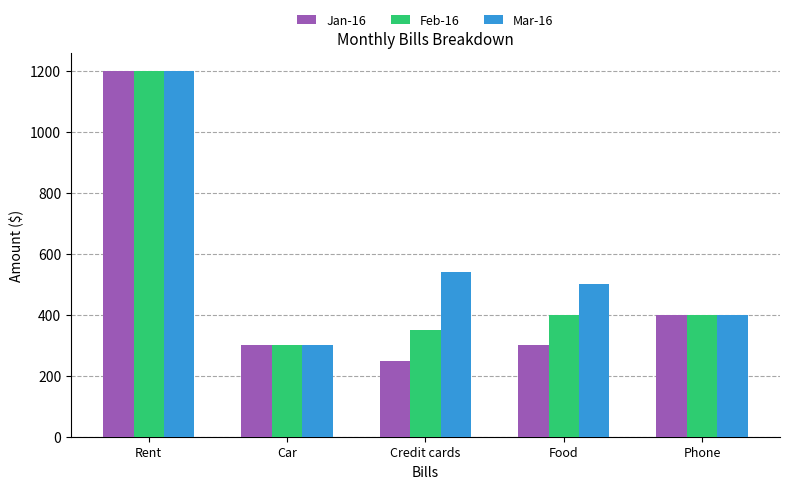

What is the difference between the maximum and minimum values in the Feb-16 series?

900